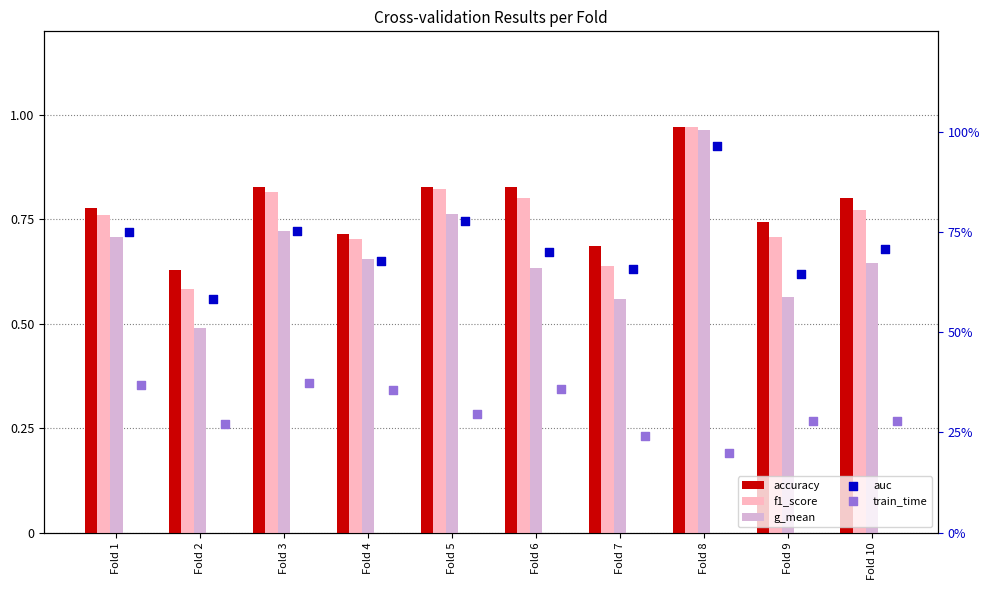

What is the total value across all series at Fold 6?

3.3